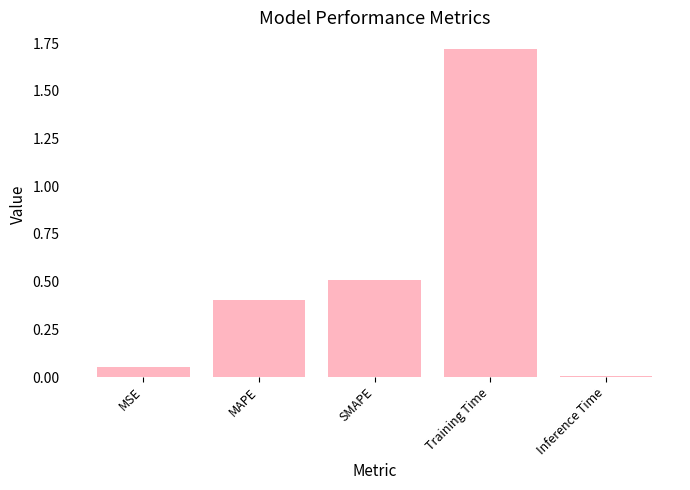

What position from the left is MSE?

1